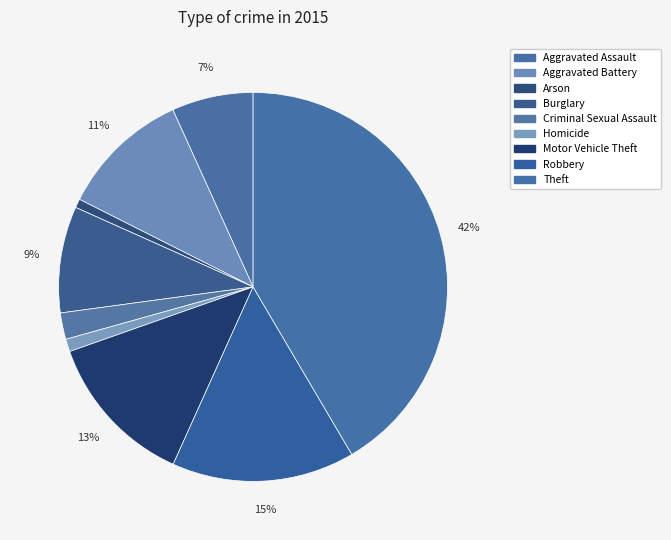

To the nearest percent, what portion does Criminal Sexual Assault represent?

2%